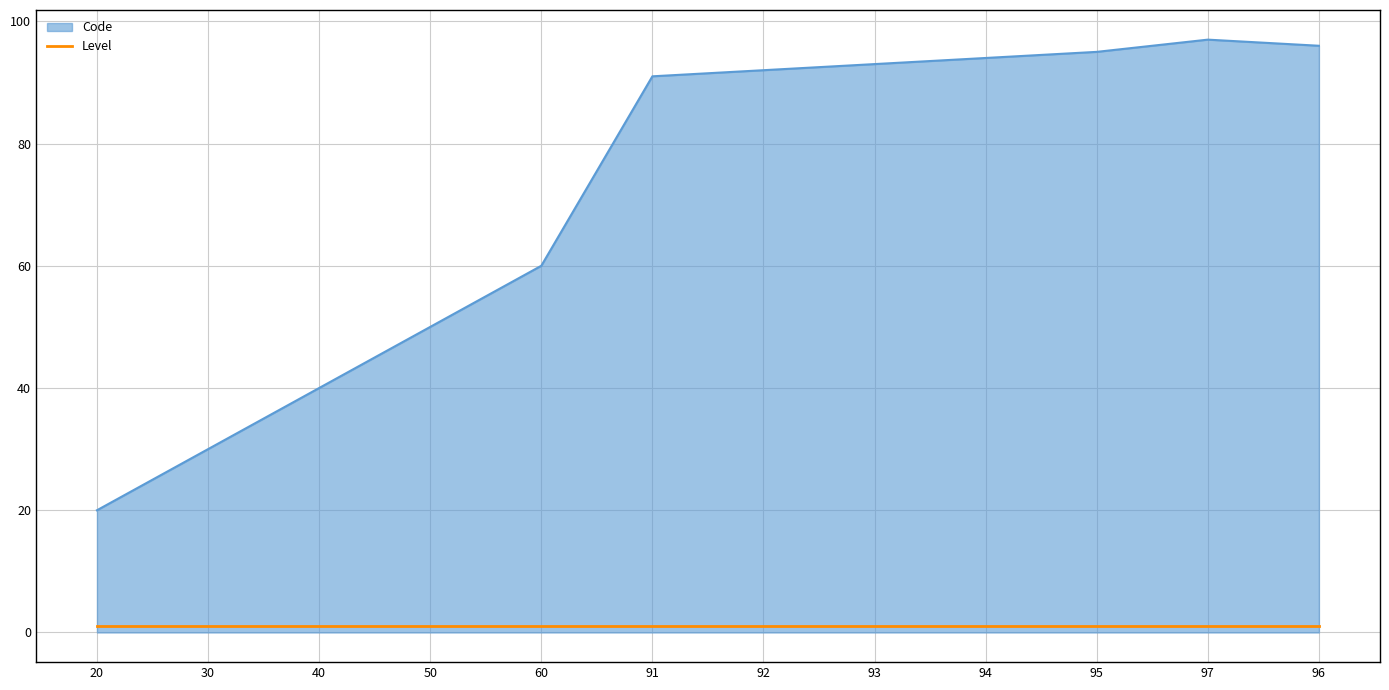

Rank the series by their average value, from highest to lowest.

Code, Level